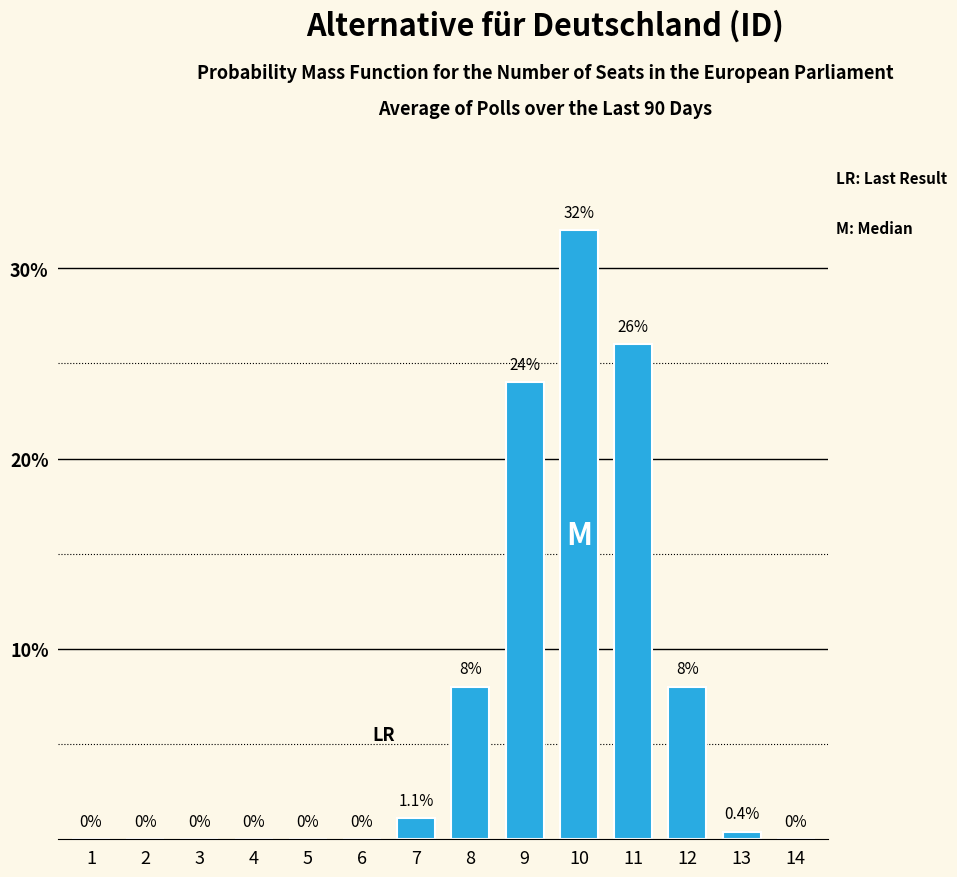

Reading left to right, extract all data points from this chart.

1=0.0	2=0.0	3=0.0	4=0.0	5=0.0	6=0.0	7=1.1	8=8.0	9=24.0	10=32.0	11=26.0	12=8.0	13=0.4	14=0.0